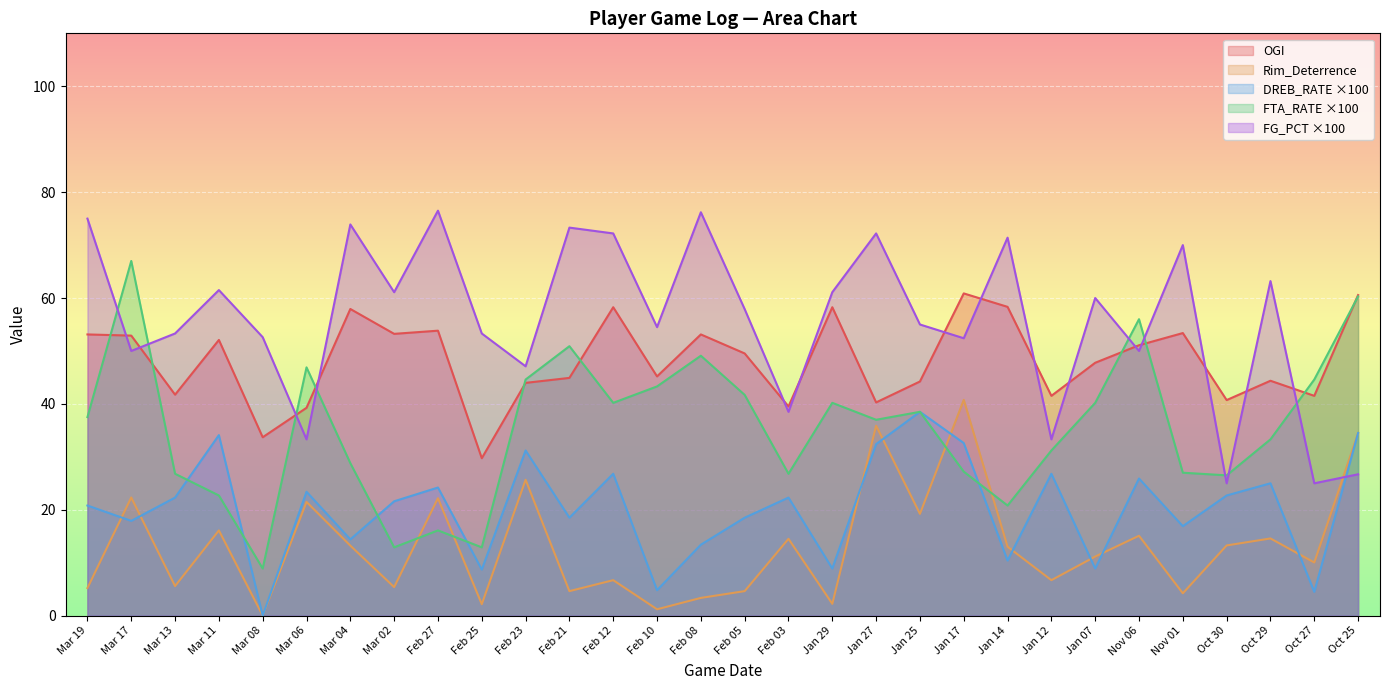

Which category has the lowest value across all series?

Mar 08